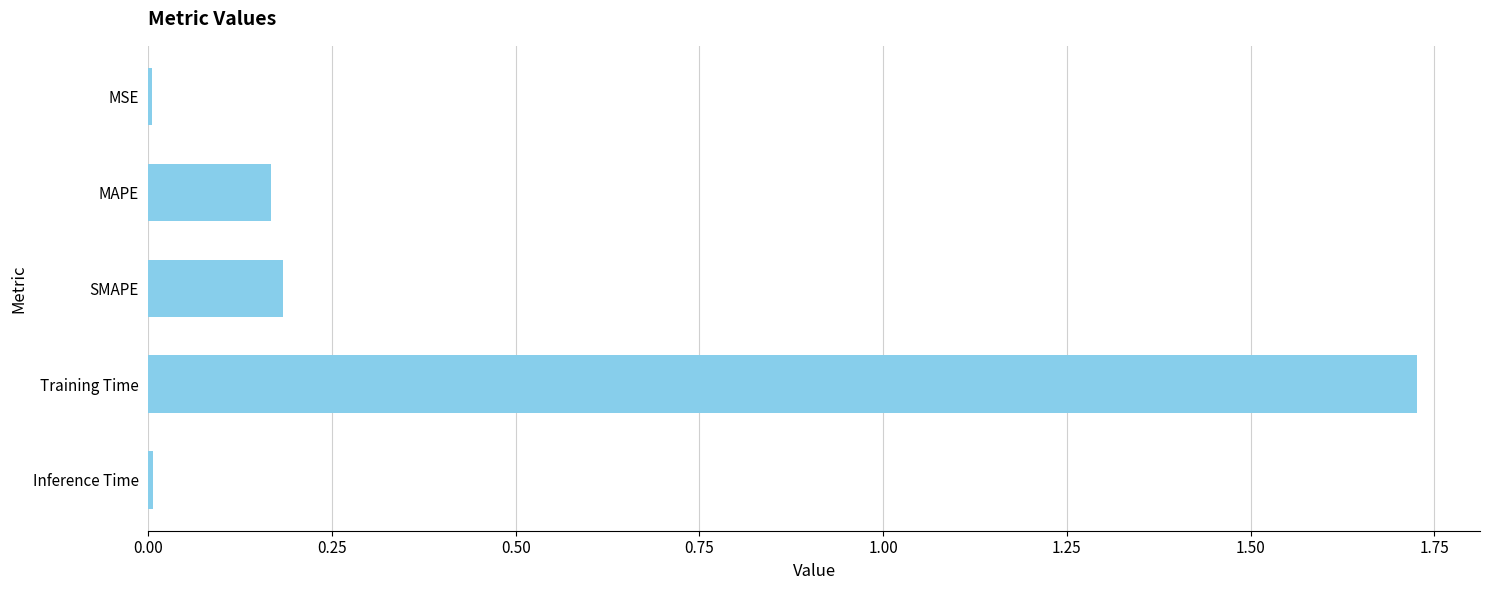

Which has a higher value, MAPE or Inference Time?

MAPE